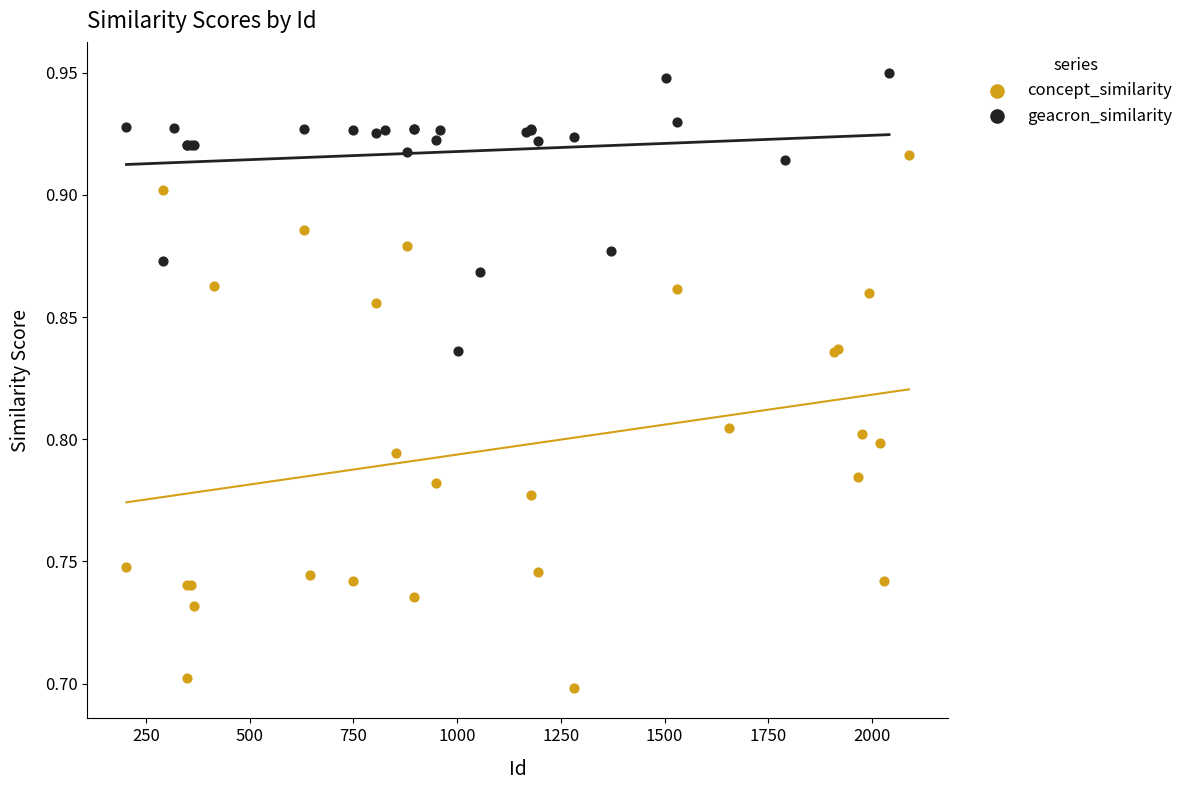

Which series reaches the minimum Y coordinate?

concept_similarity